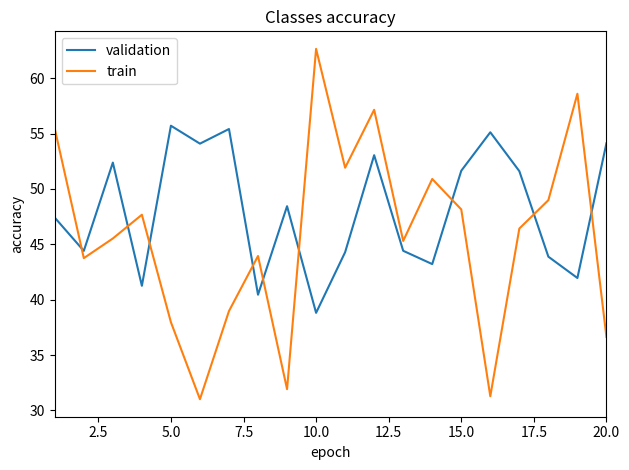

Which series has the largest total across all categories?

validation